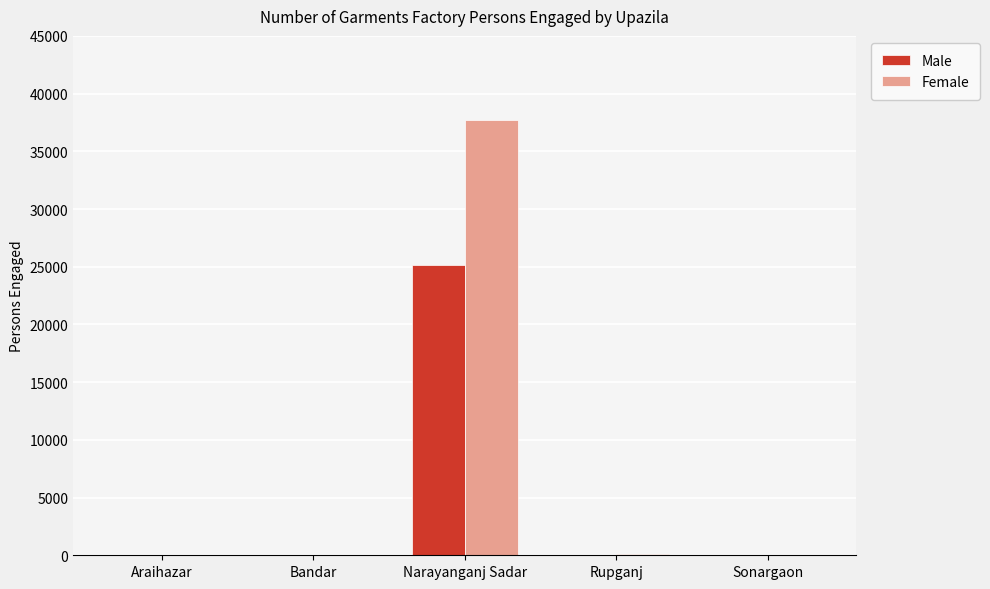

What is the greatest value displayed?

37680